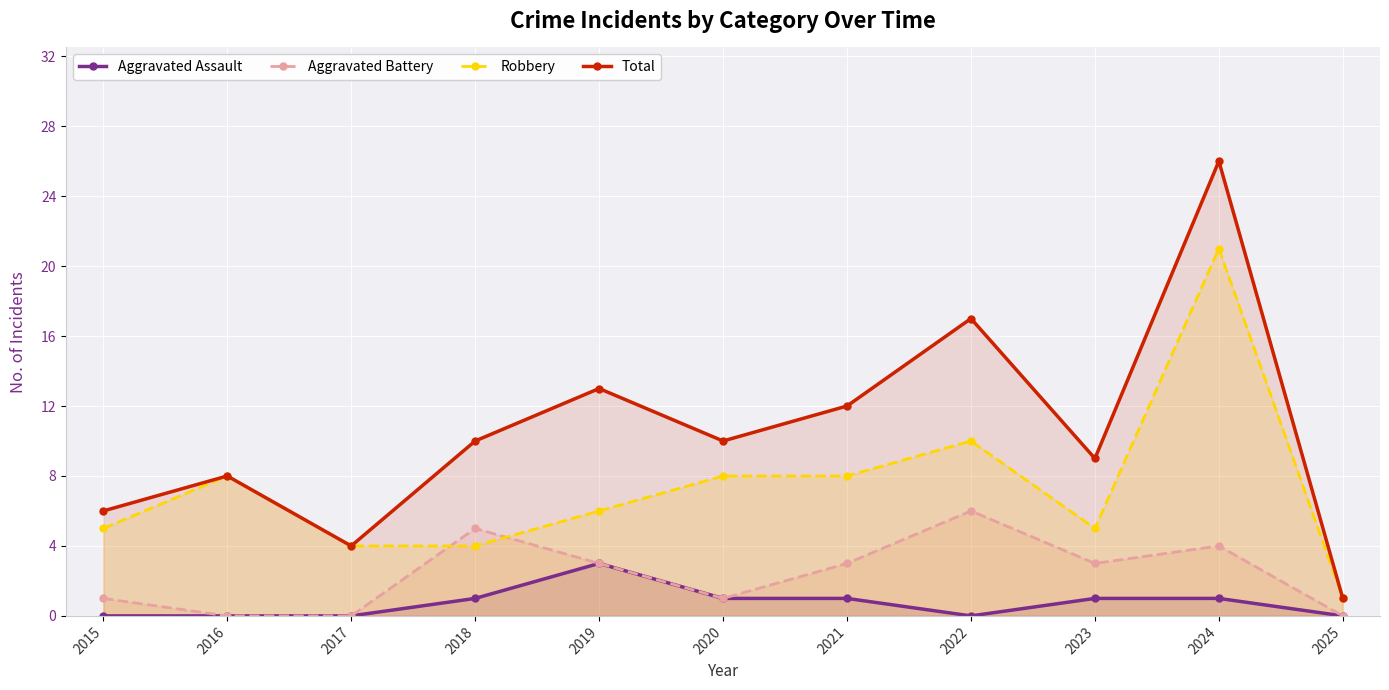

How many positive values does the Aggravated Battery series have?

8